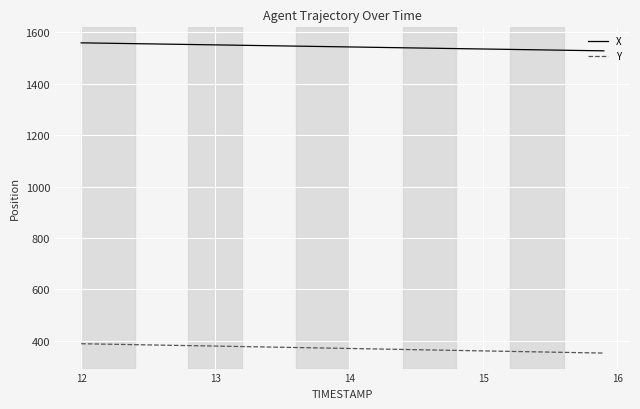

Which series has the largest total across all categories?

X